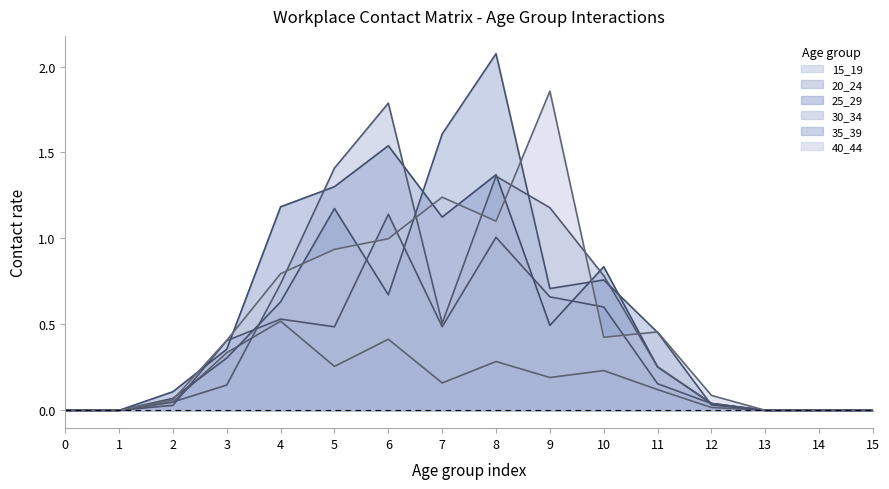

How many intersections are there between 30_34 and 20_24?

3